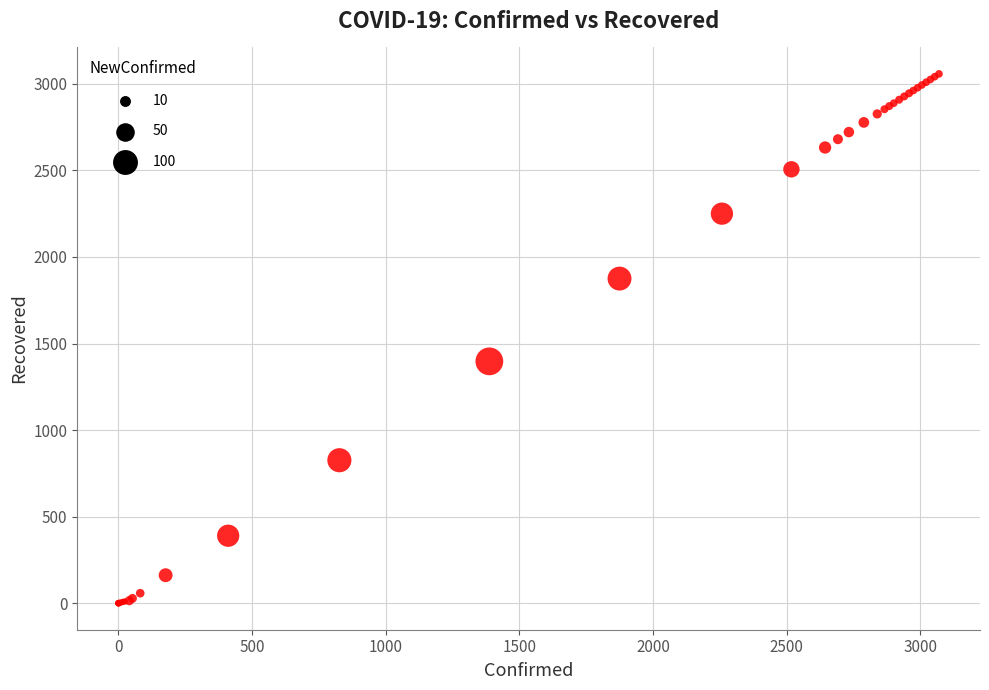

What Y value in the scatter plot is closest to 1528?

1397